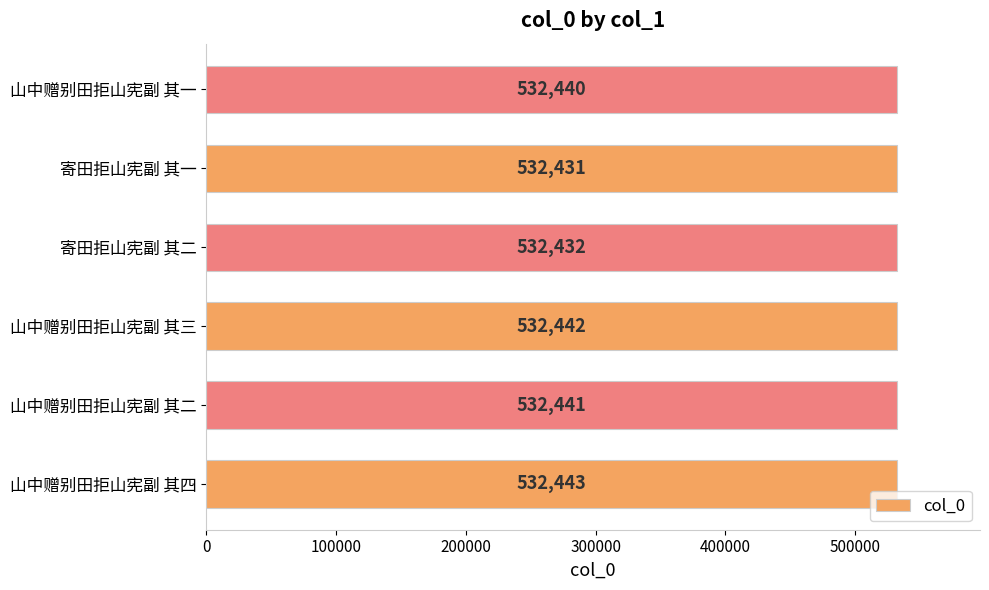

Which has a higher value, 山中赠别田拒山宪副 其二 or 山中赠别田拒山宪副 其一?

山中赠别田拒山宪副 其二